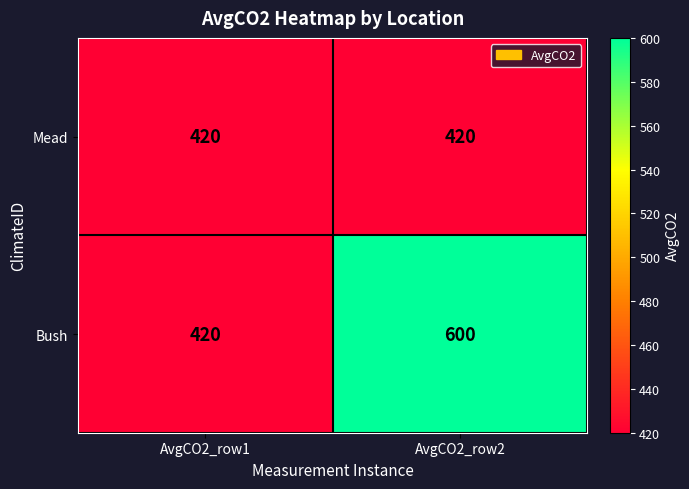

The value of Bush at AvgCO2_row2 is 928. True or false?

False